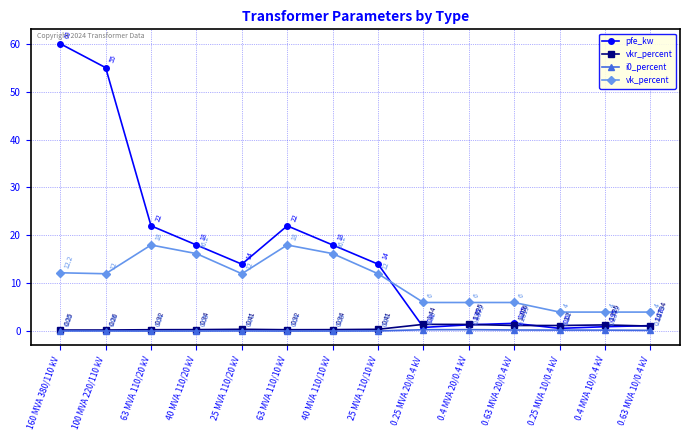

Where is the first local maximum for vkr_percent?

25 MVA 110/20 kV